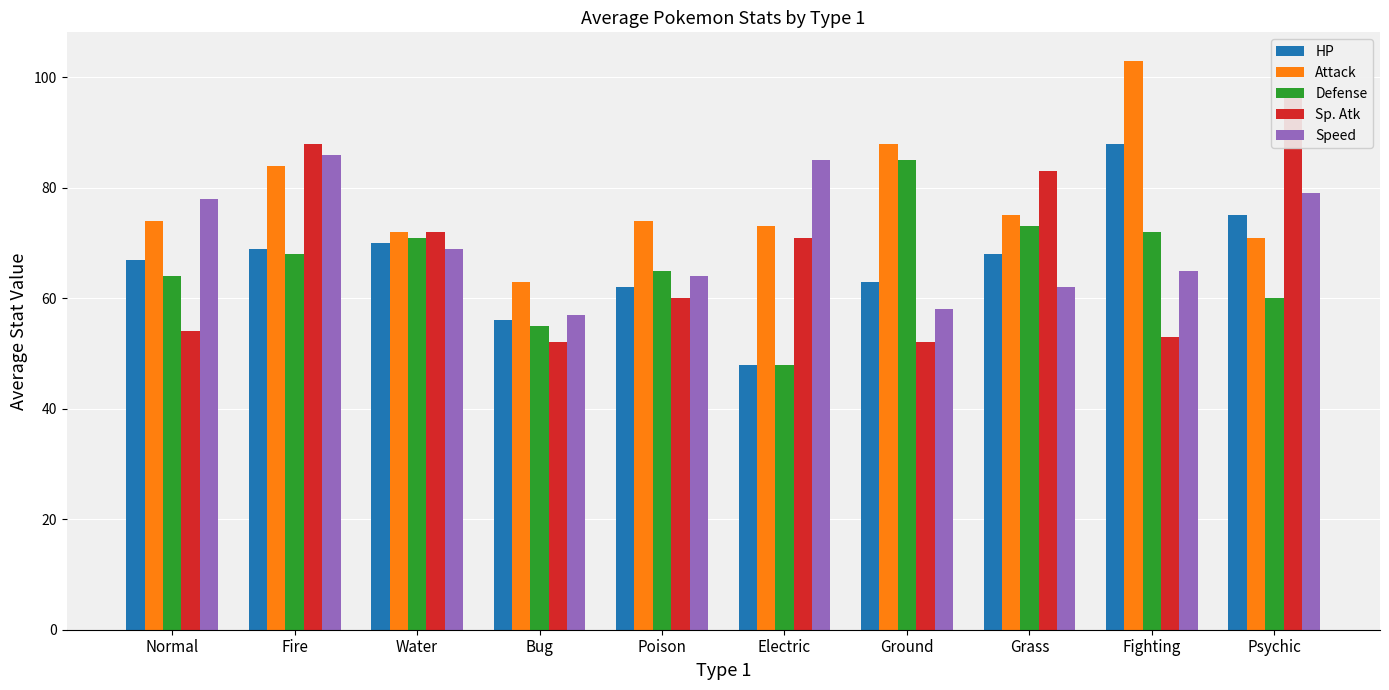

What is the total value across all series at Fire?

395